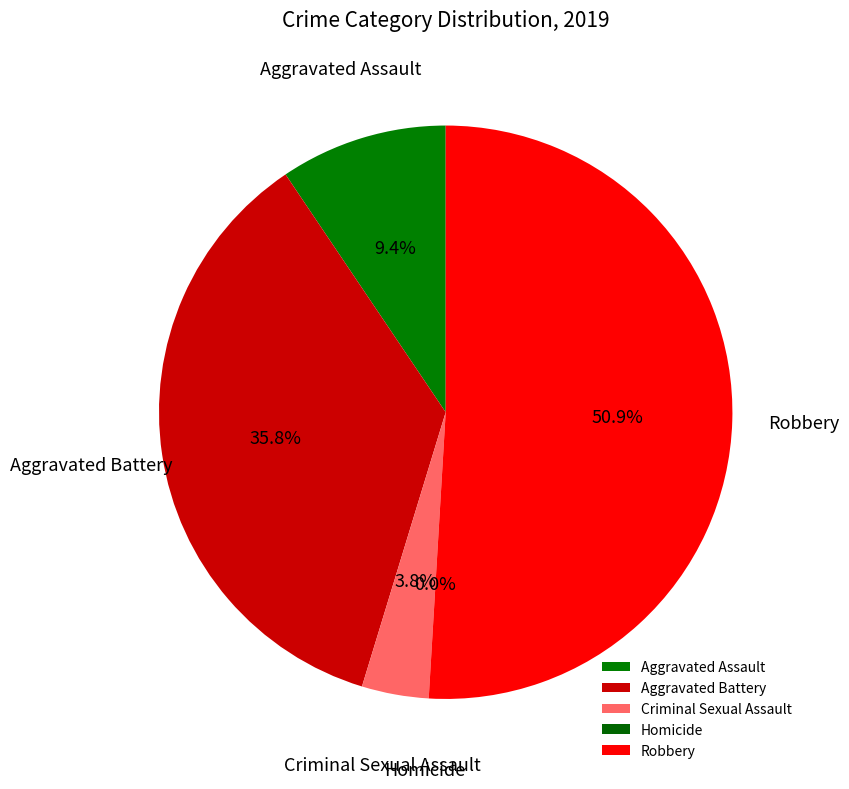

Does any single category account for the majority?

Yes